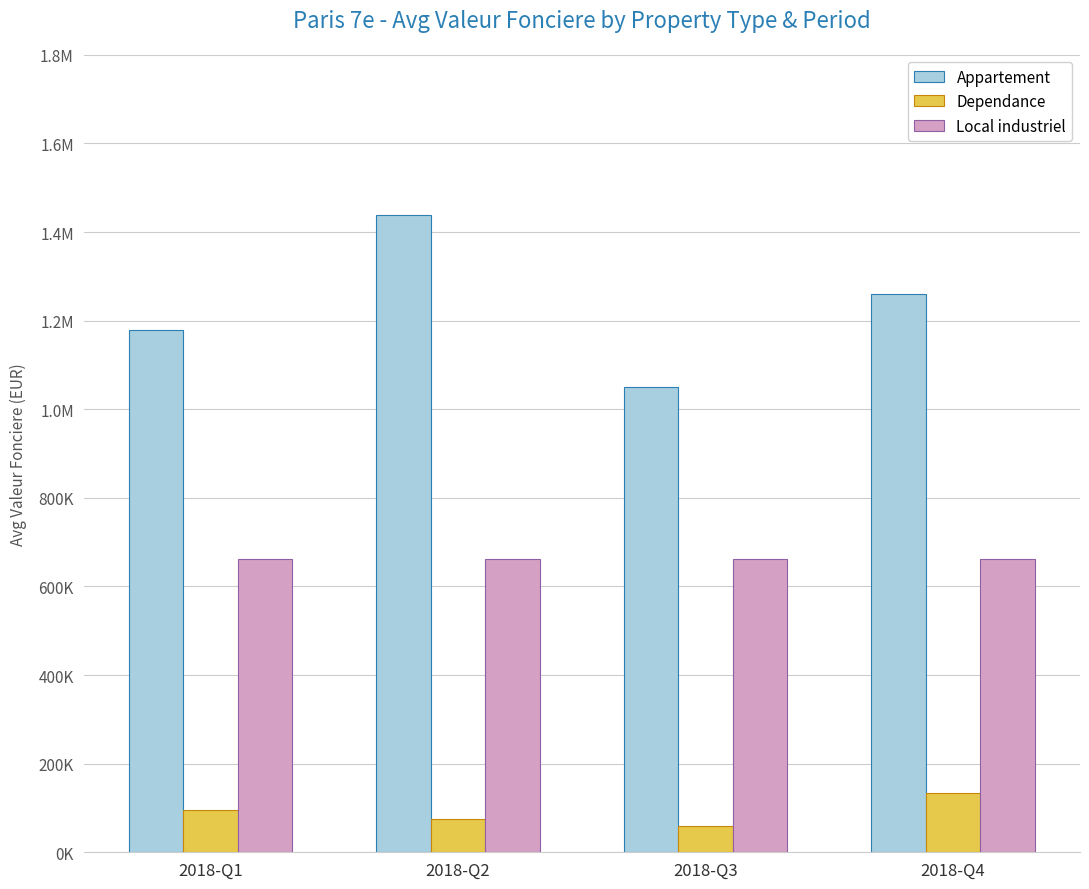

What are all the series names shown in the legend?

Appartement, Dependance, Local industriel